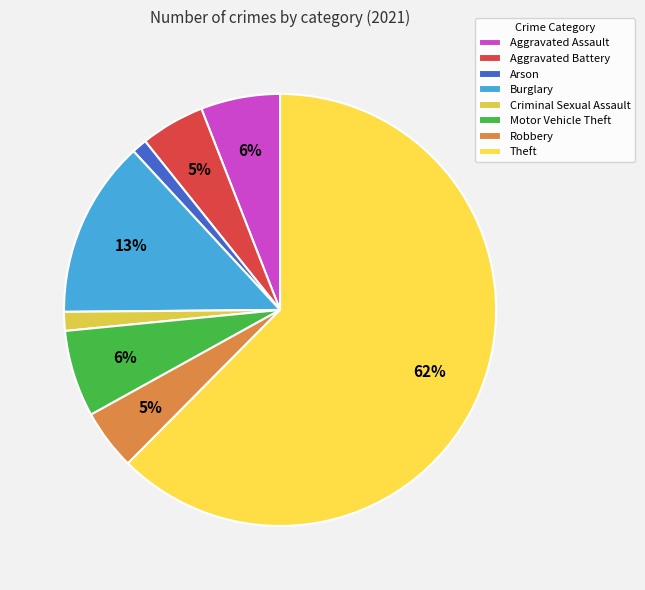

How many segments does this pie chart have?

8